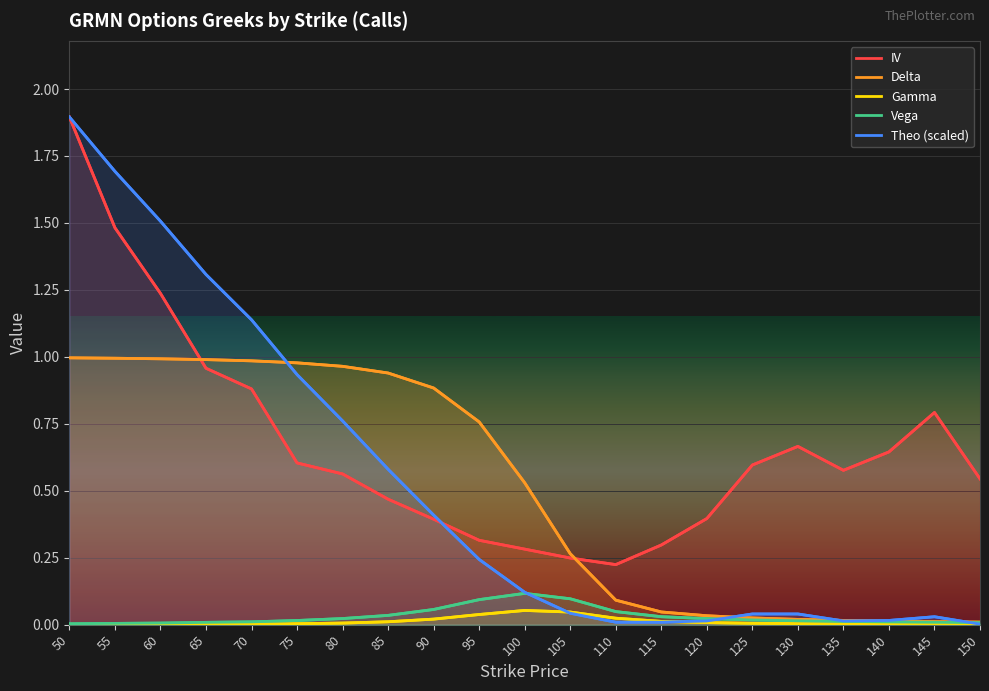

Between 55 and 110, which series saw the biggest shift?

Theo (scaled)